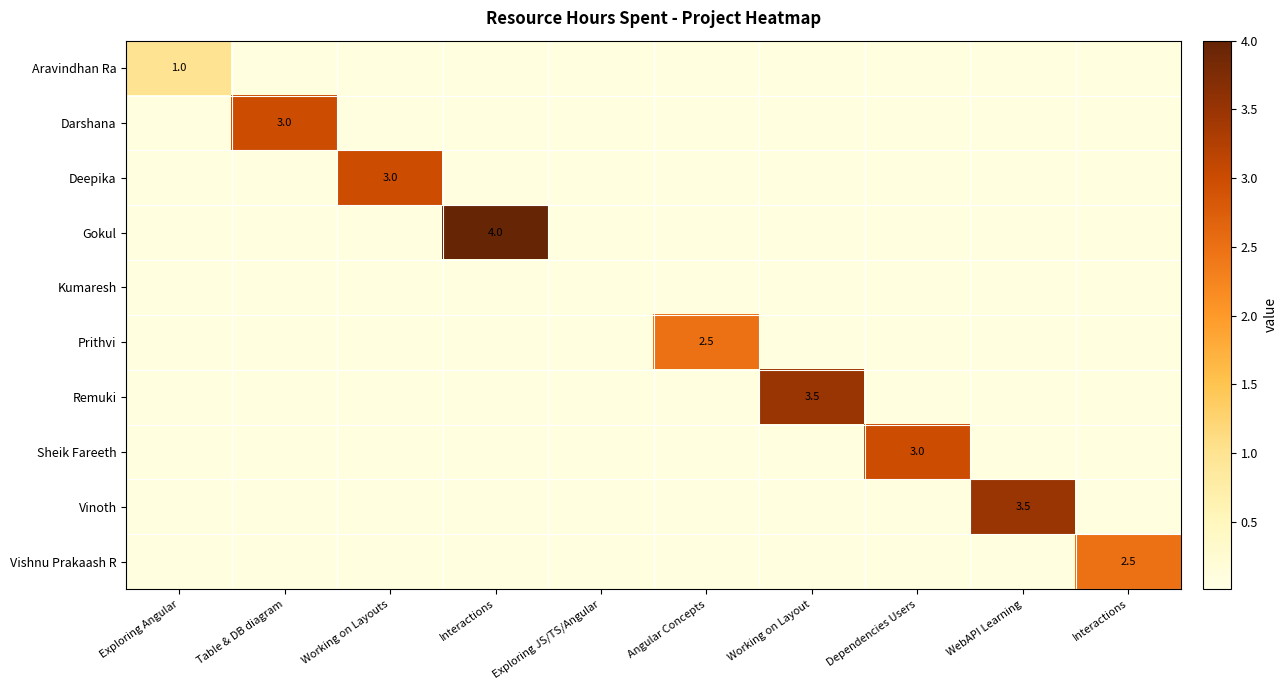

How many distinct data groups are displayed?

10